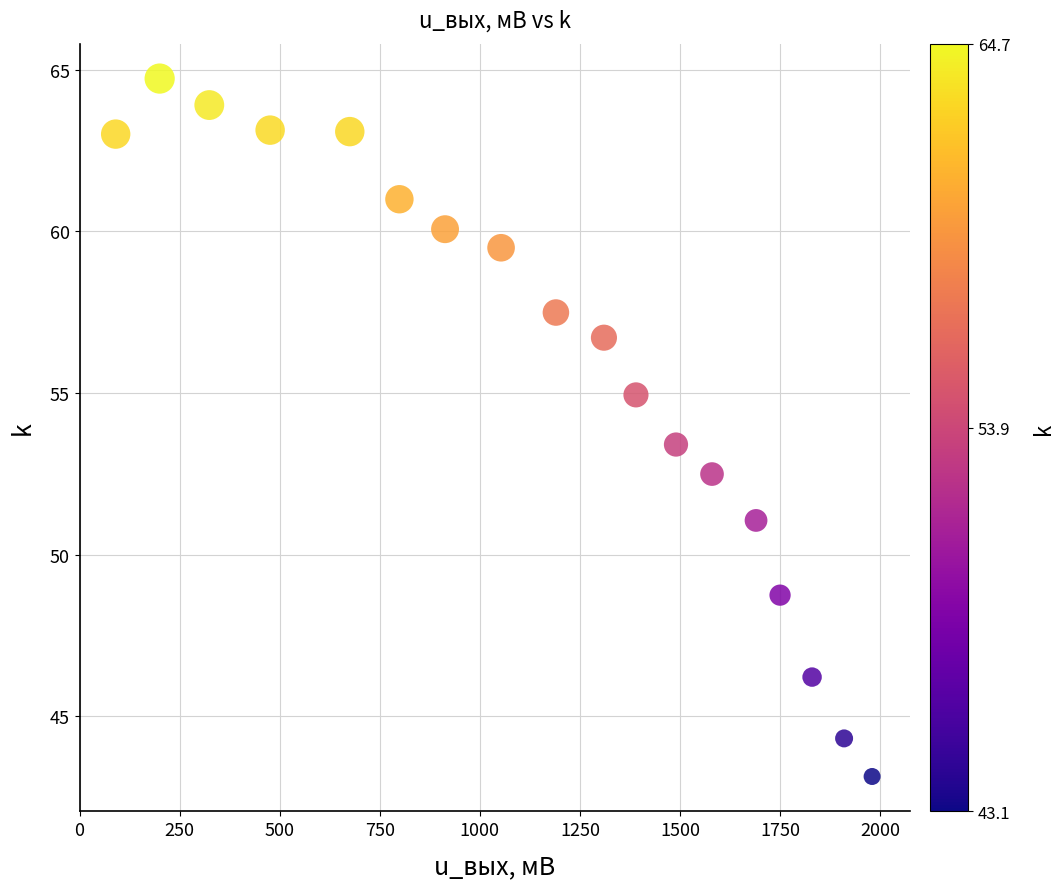

What is the range of X values (max minus min)?

1889.9